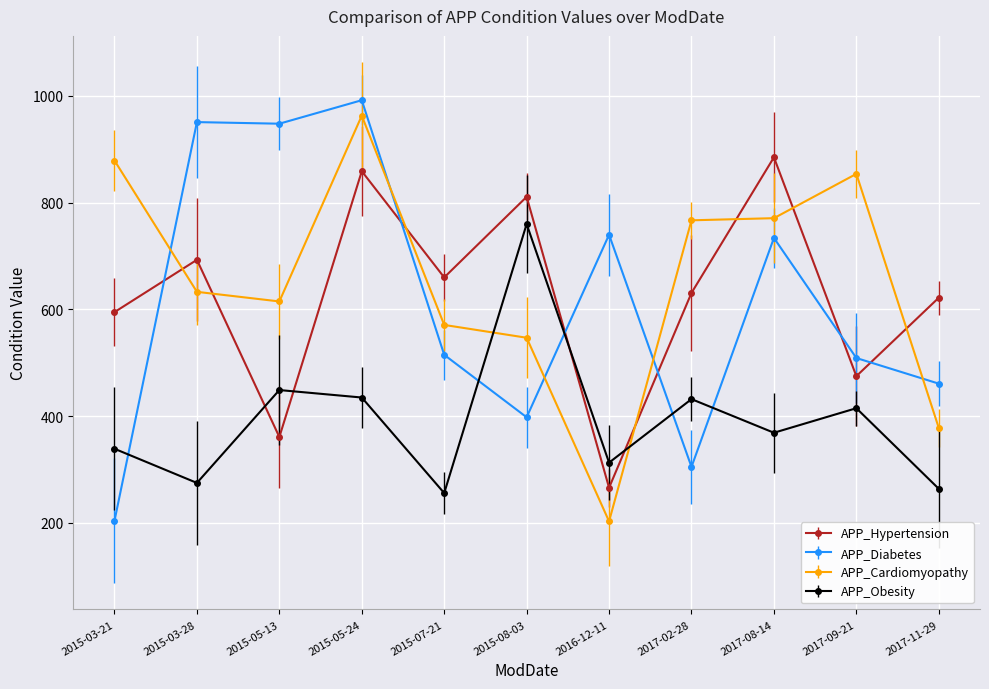

At which label does APP_Hypertension reach its peak?

2017-08-14